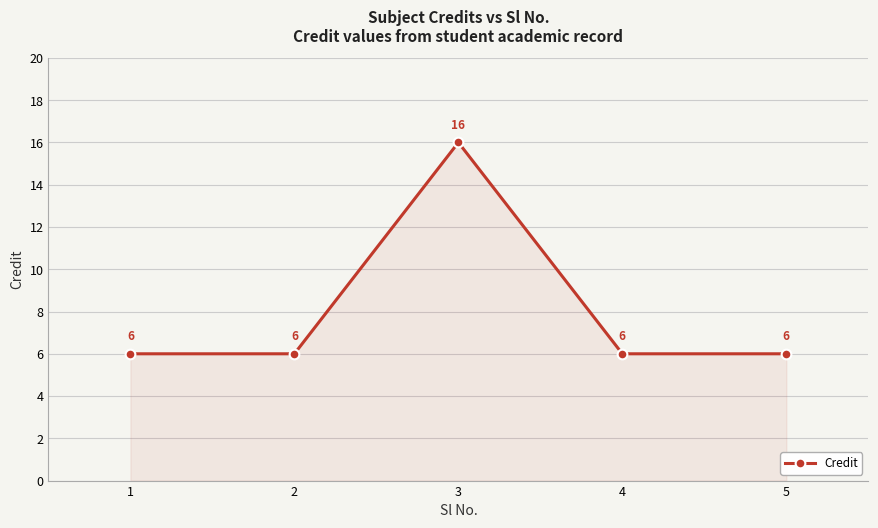

The chart shows a value of 6 at 5. True or false?

True